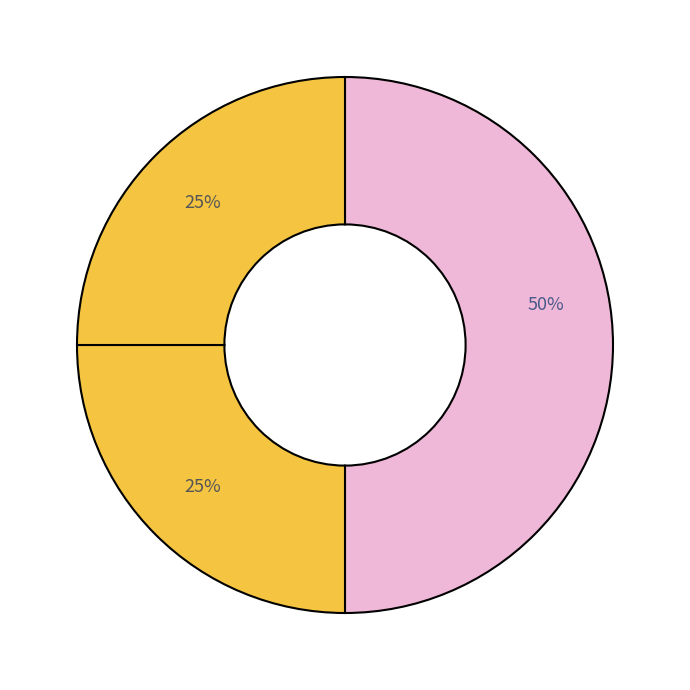

Count the number of slices in the pie.

3